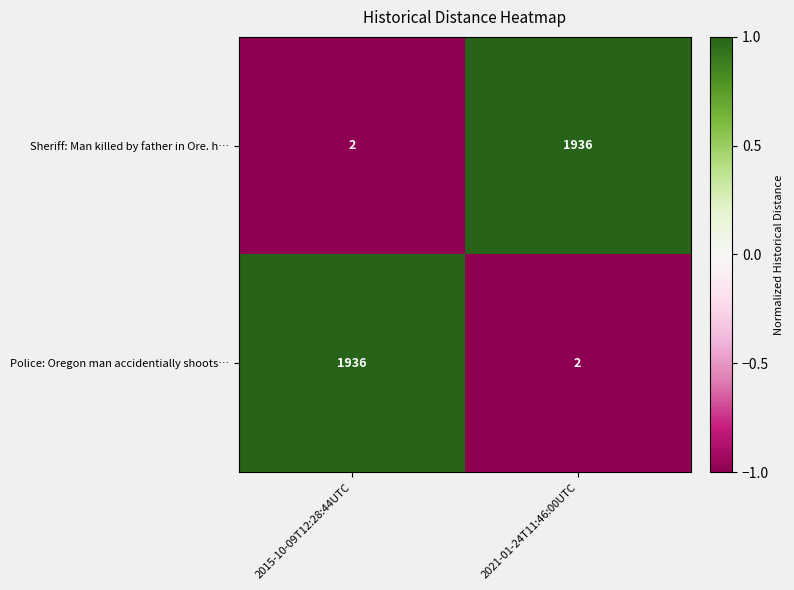

How many values in the Police: Oregon man accidentially shoots… series are below 1936?

1